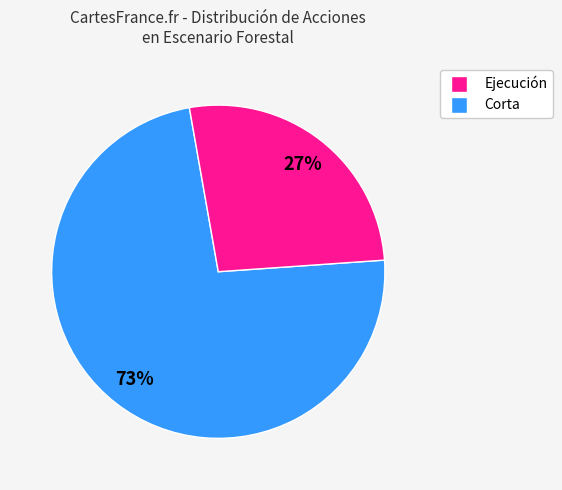

Count the number of slices in the pie.

2